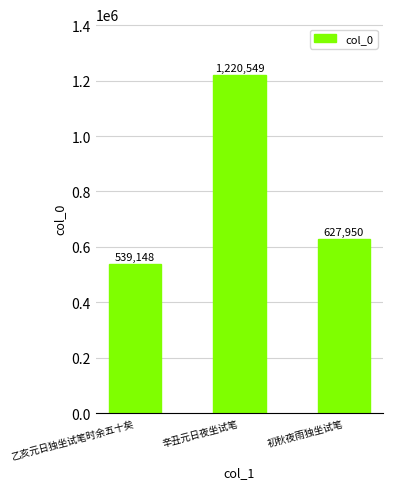

Where does the data first go above 627950?

辛丑元日夜坐试笔